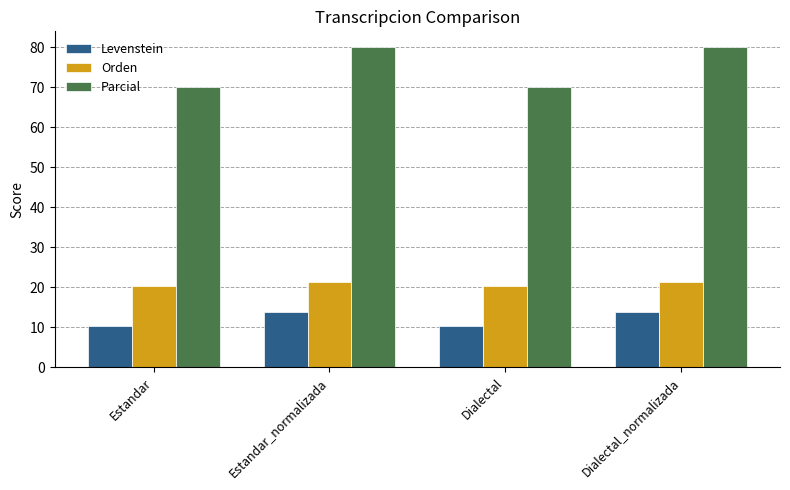

What is the label of the 2nd bar from the left?

Estandar_normalizada